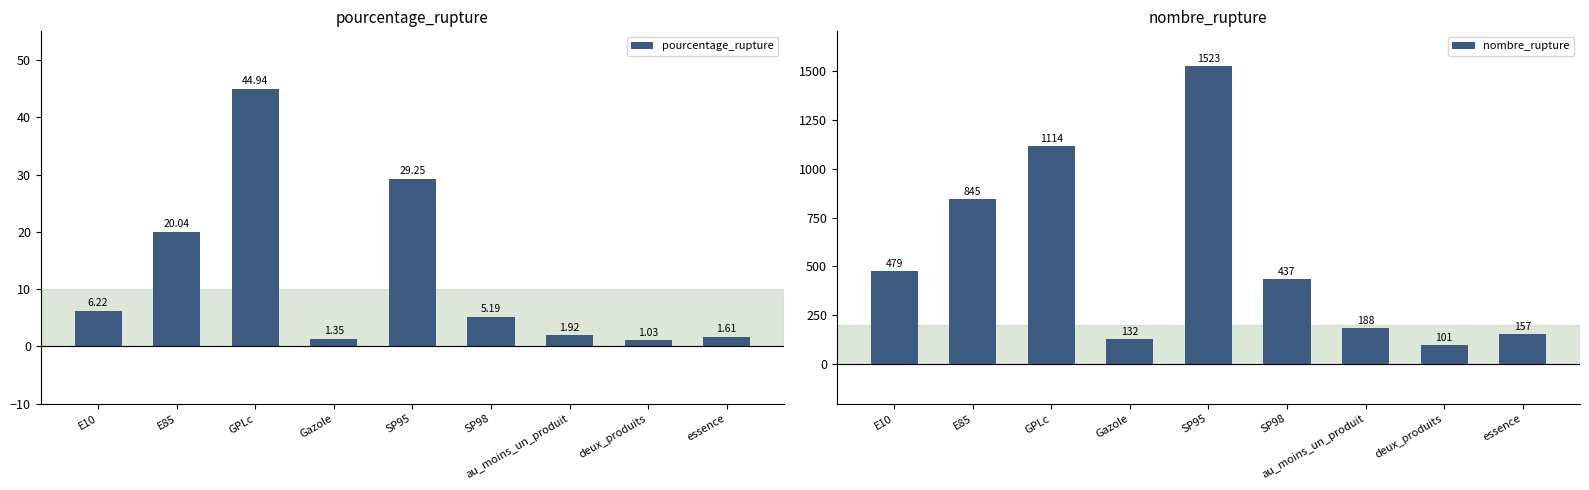

What is the minimum value shown in the chart?

1.0